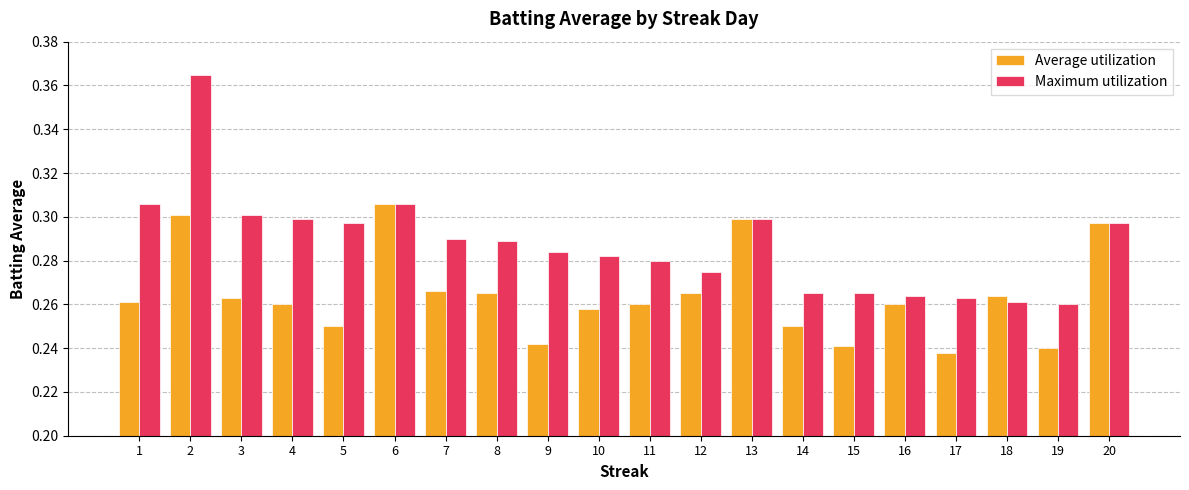

How many bars are there in each group?

2